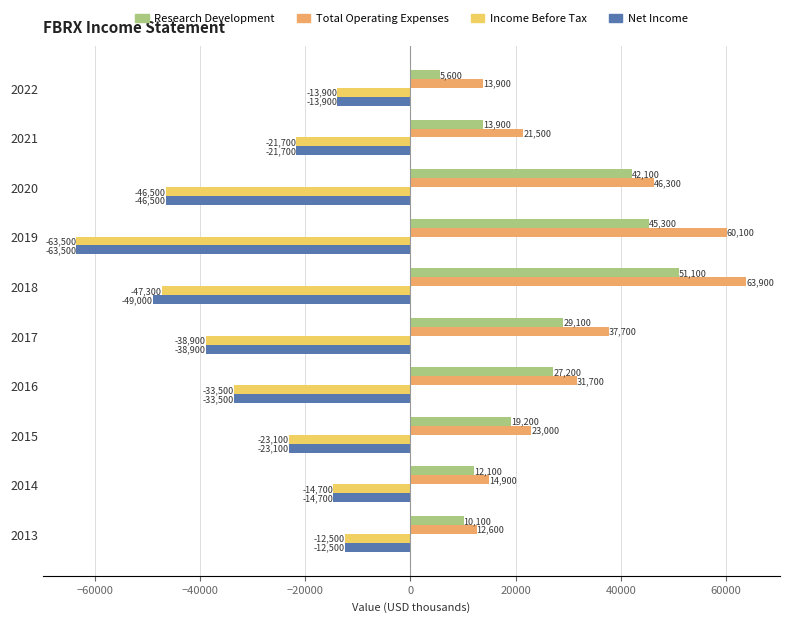

What is the average value of the Total Operating Expenses series?

32560